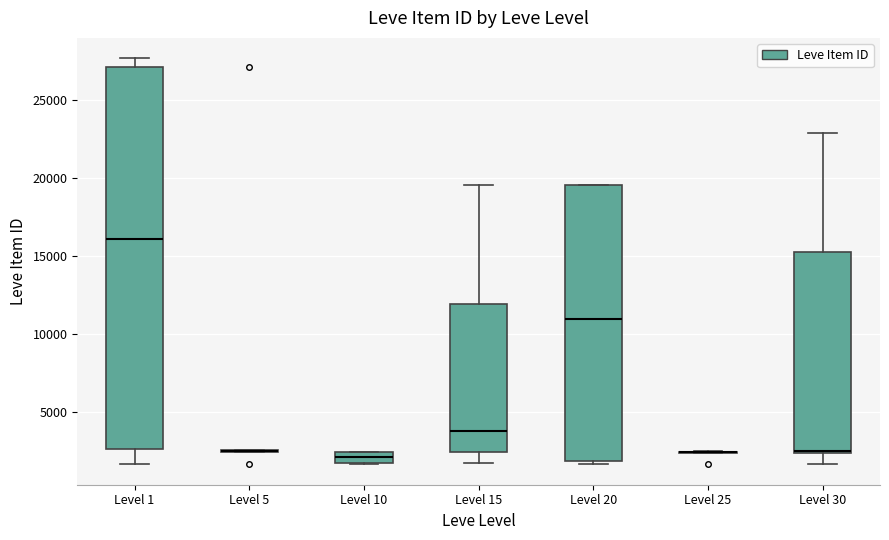

Comparing the boxes themselves (not the whiskers), which one is the tallest?

Level 1